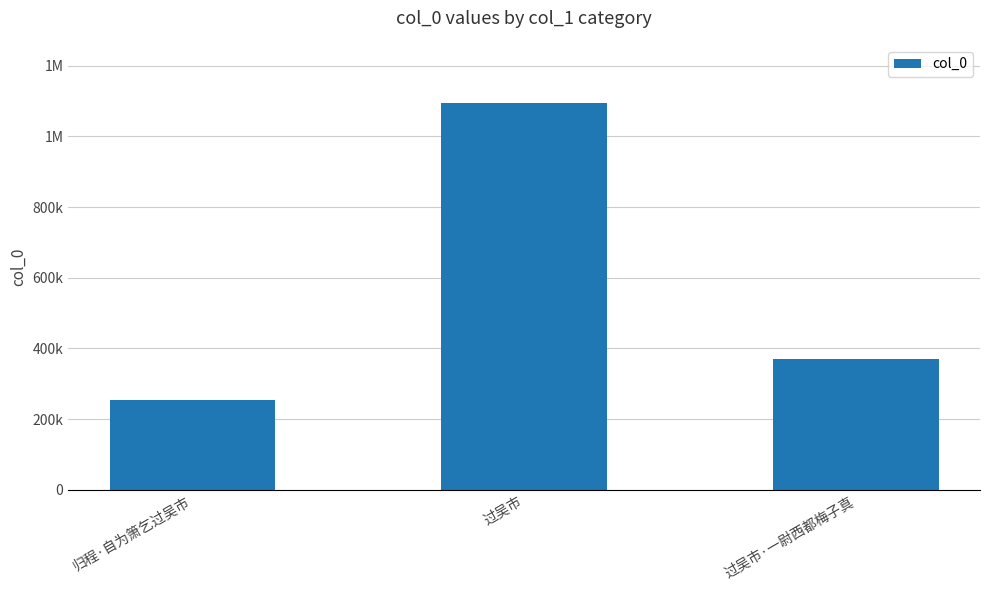

What is the smallest value displayed?

254473